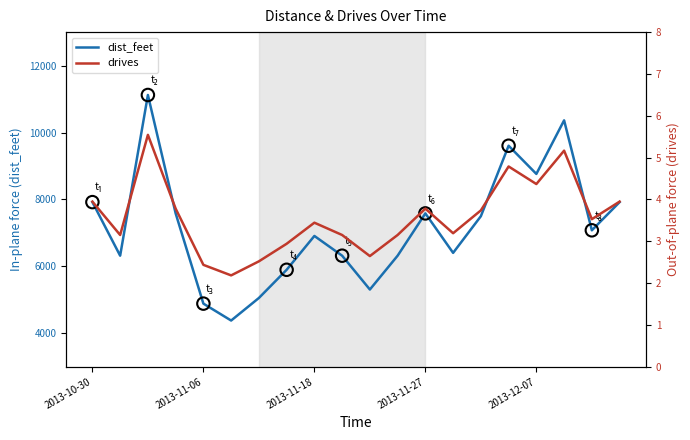

At how many categories does at least one series exceed 3864?

20